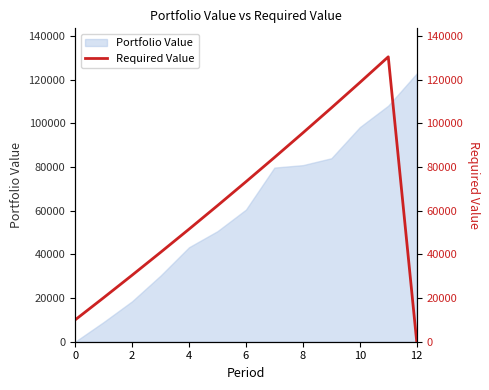

What is the maximum value for Portfolio Value?

122821.2